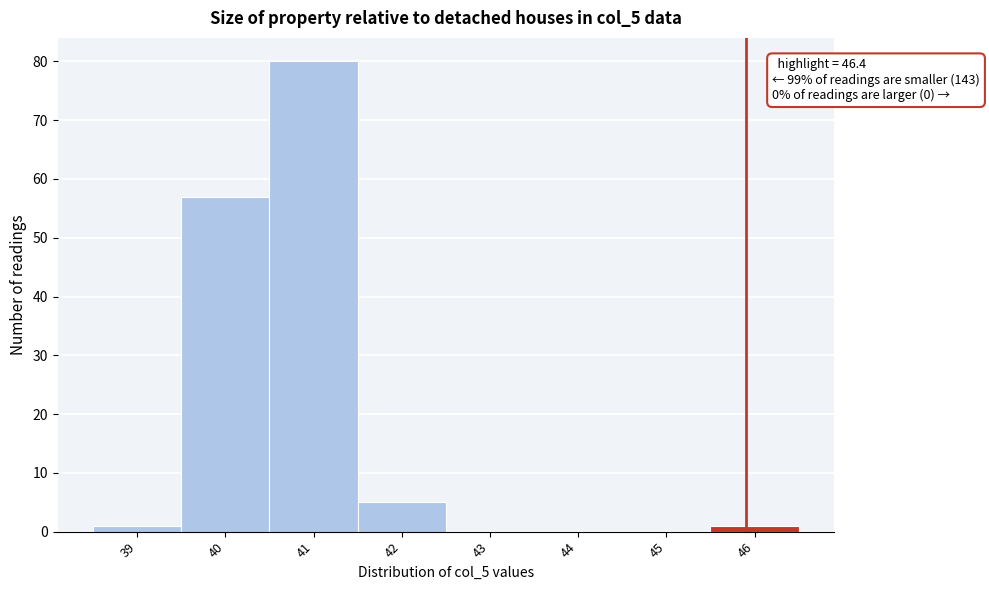

Reading left to right, extract all data points from this chart.

39=1	40=57	41=80	42=5	43=0	44=0	45=0	46=1